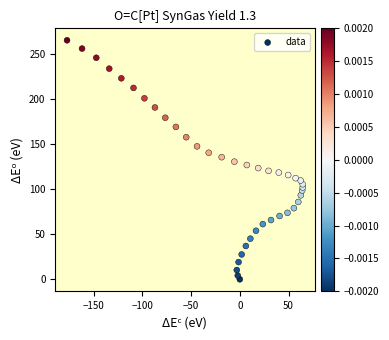

What is the range of Y values (max minus min)?

265.4